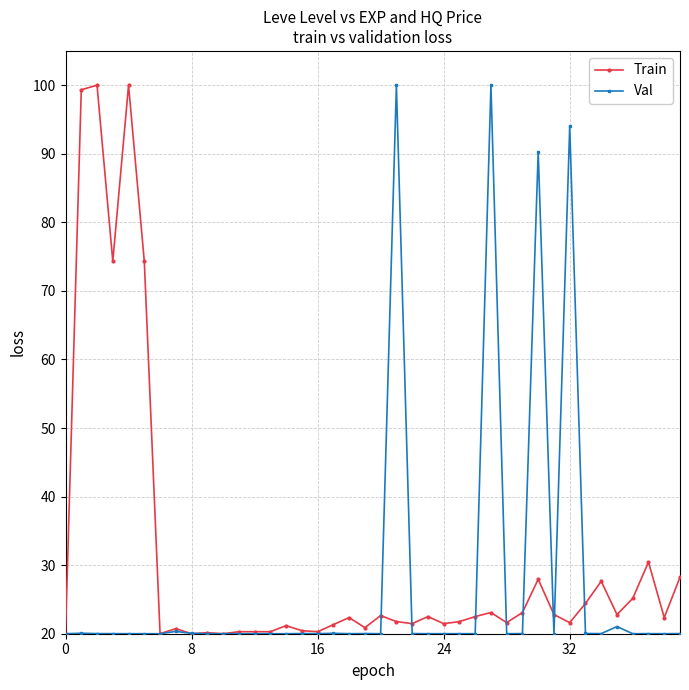

What is the value of the Val point at the 2nd from the left?

20.1